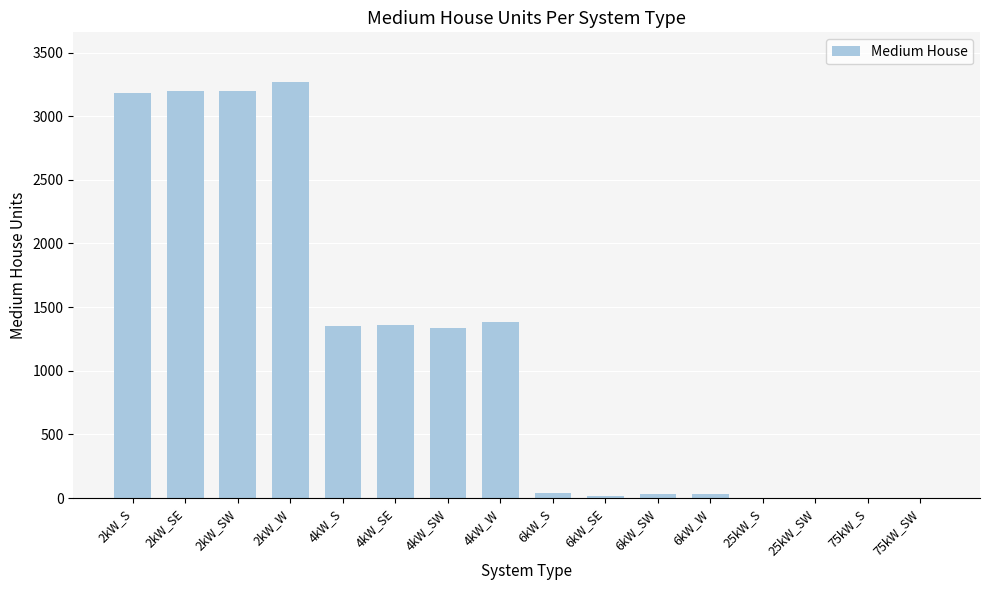

What is the sum of all values?

18404